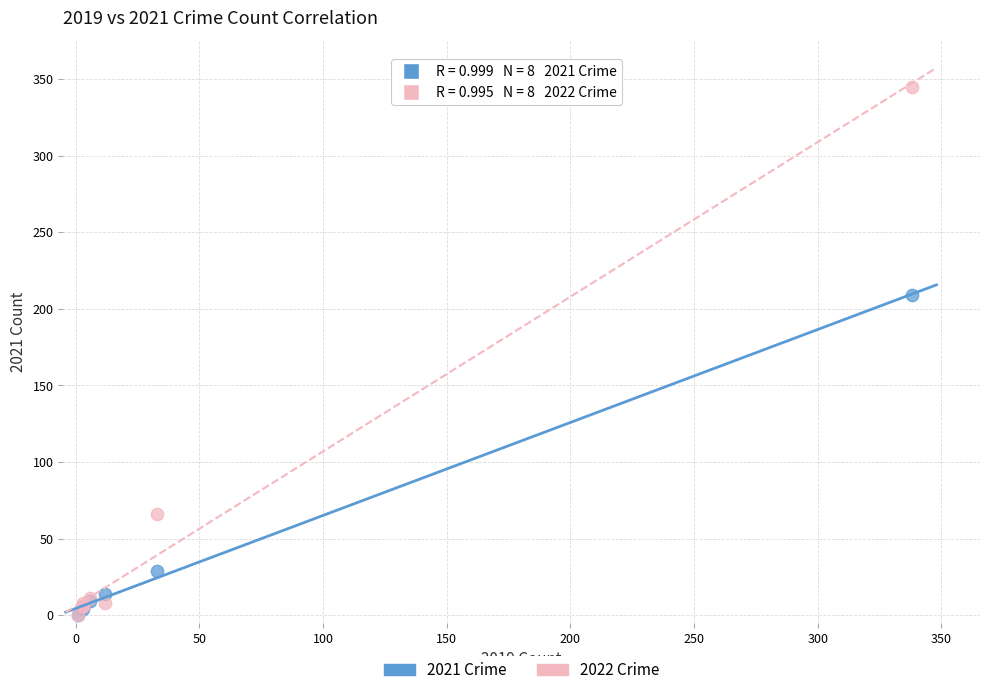

Across all series, what Y value is closest to 172?

209